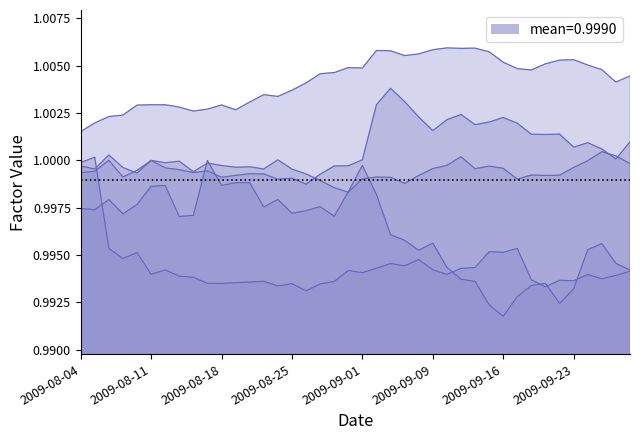

Does the chart display data point markers on the line(s)?

No